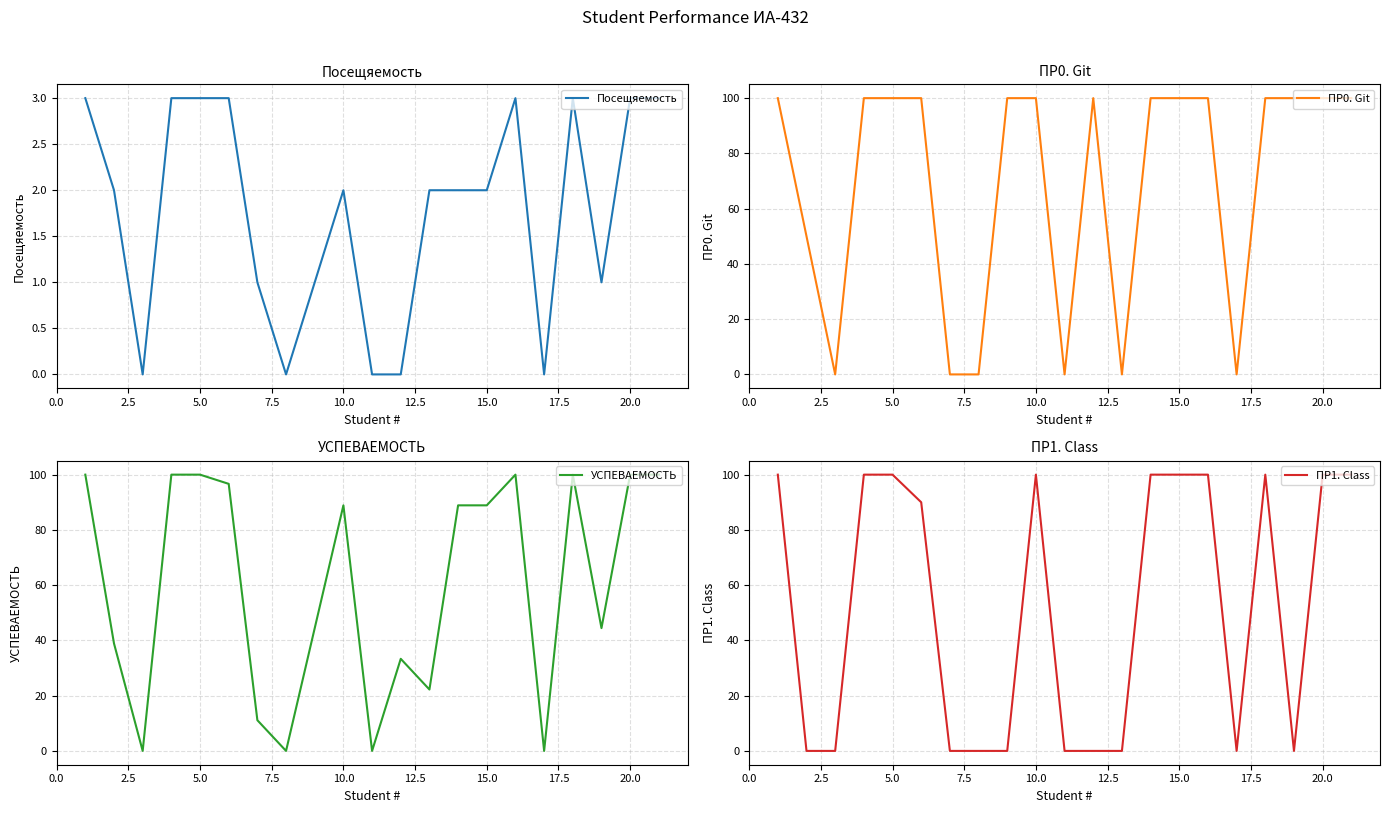

How many interior local valleys does the УСПЕВАЕМОСТЬ series have?

6